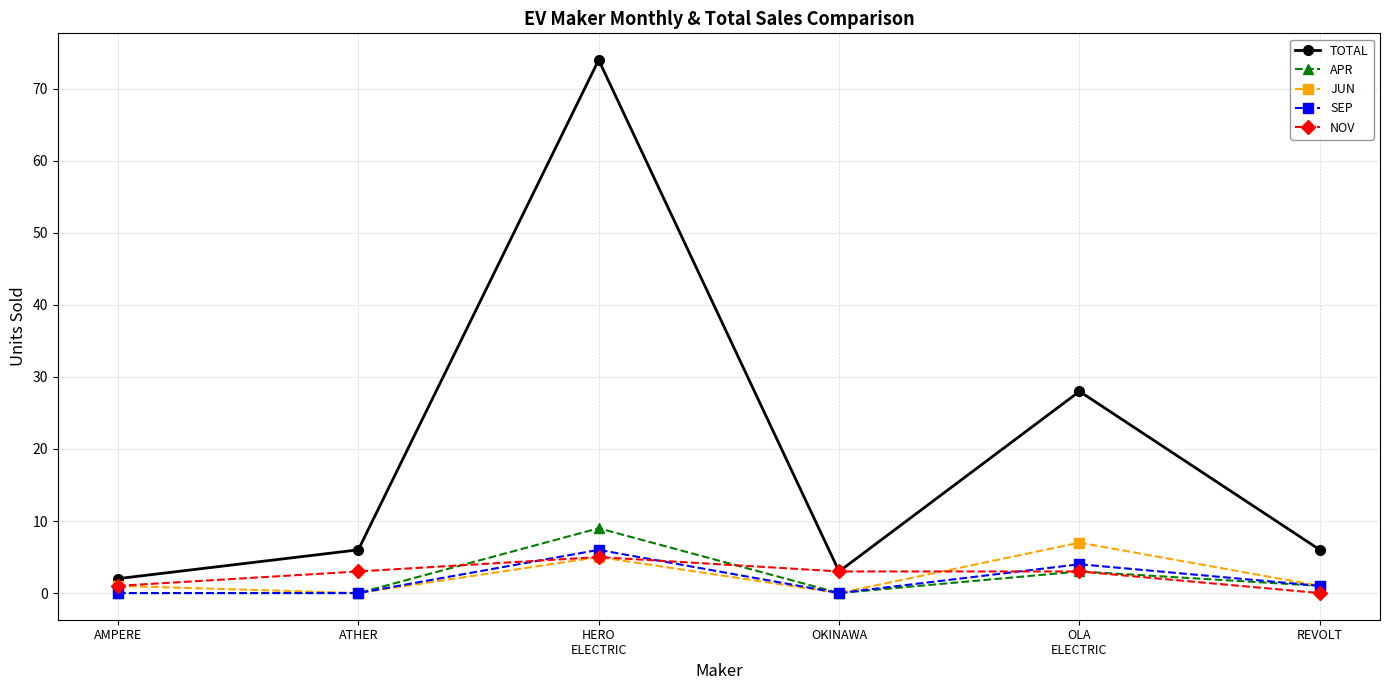

Does the chart display data point markers on the line(s)?

Yes